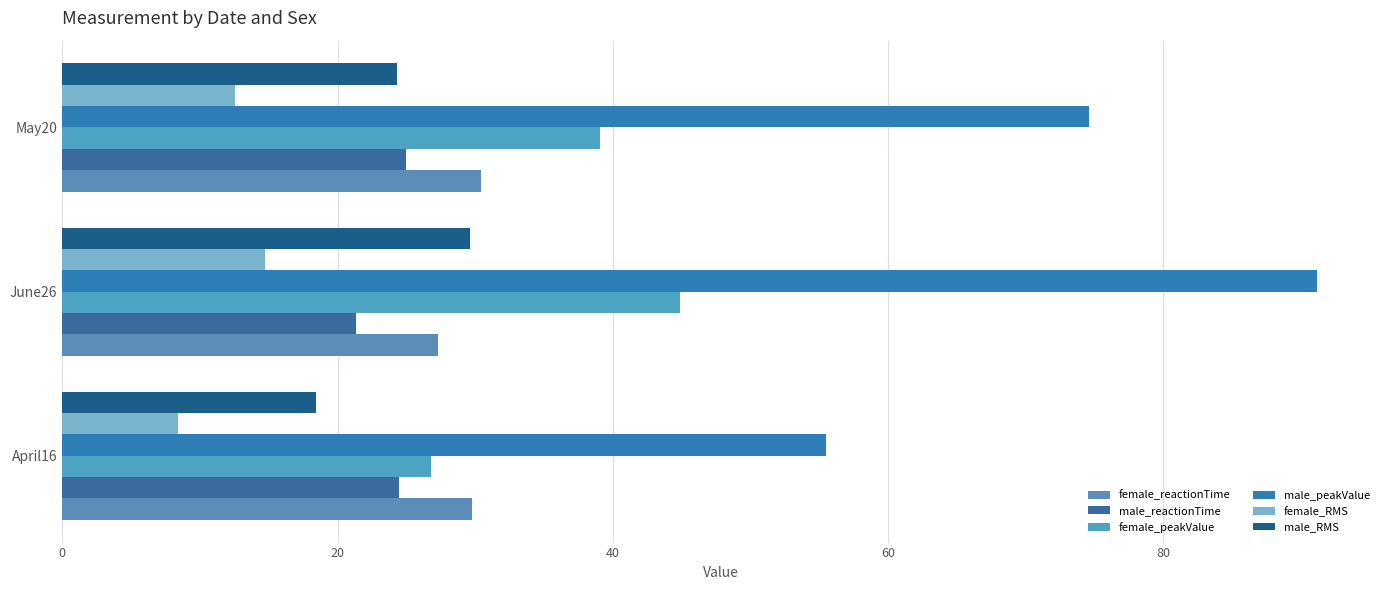

Count the number of categories in the chart.

3